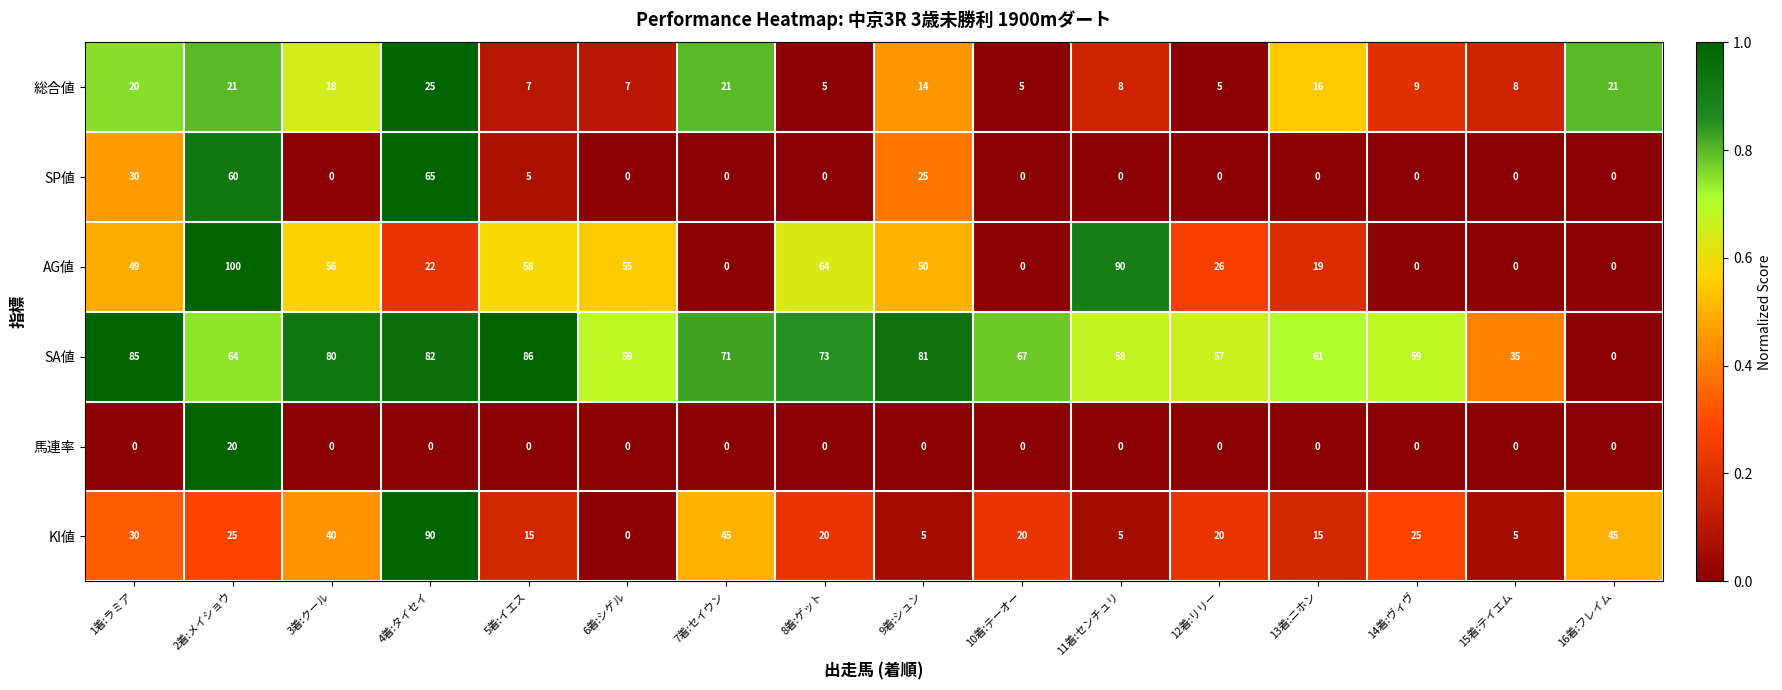

Read the SA値 value at 15着:テイエム.

35